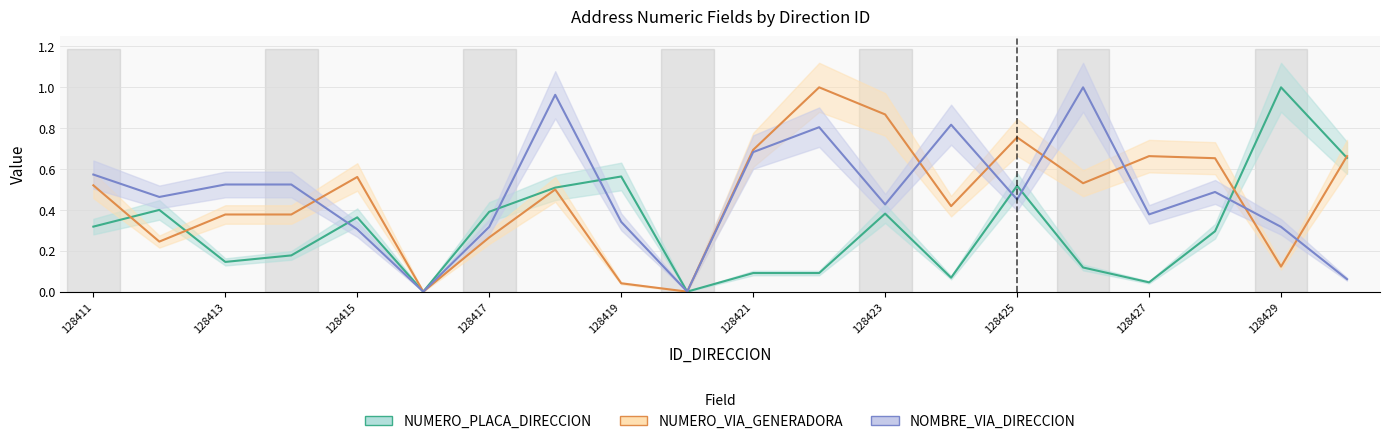

Reading left to right, what are all the values shown in this chart?

NUMERO_PLACA_DIRECCION: 0.3	0.4	0.1	0.2	0.4	0.0	0.4	0.5	0.6	0.0	0.1	0.1	0.4	0.1	0.5	0.1	0.0	0.3	1.0	0.7
NUMERO_VIA_GENERADORA_DIRECCION: 0.5	0.2	0.4	0.4	0.6	0.0	0.3	0.5	0.0	0.0	0.7	1.0	0.9	0.4	0.8	0.5	0.7	0.7	0.1	0.7
NOMBRE_VIA_DIRECCION: 0.6	0.5	0.5	0.5	0.3	0.0	0.3	1.0	0.3	0.0	0.7	0.8	0.4	0.8	0.5	1.0	0.4	0.5	0.3	0.1